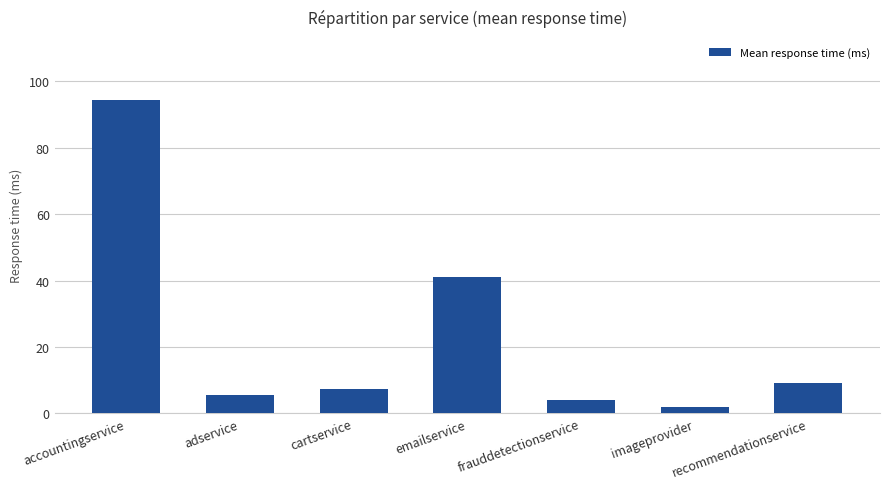

What is the difference between the values at imageprovider and recommendationservice?

7.2